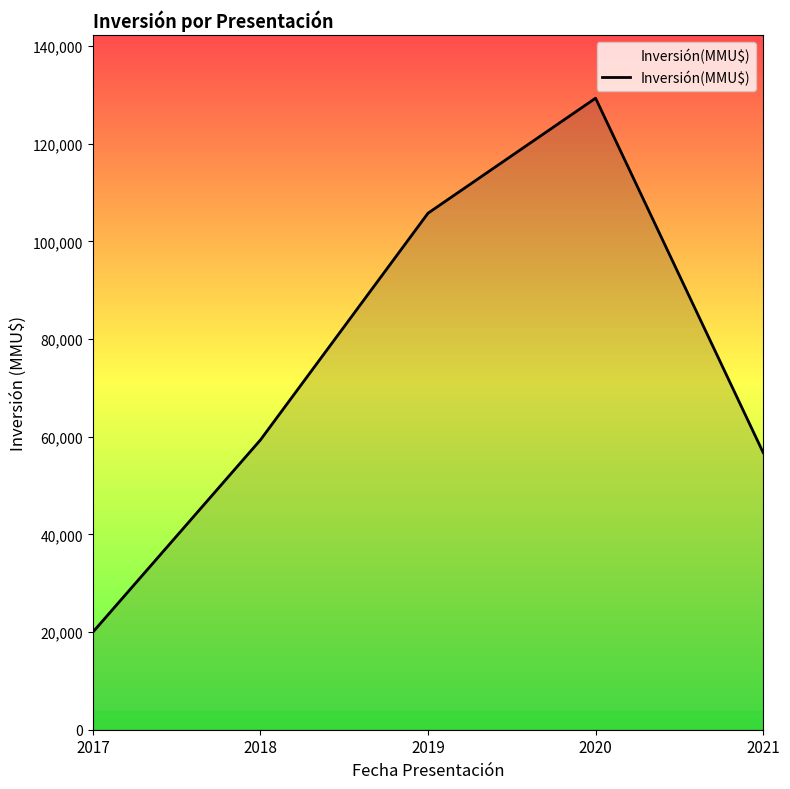

What is the sum of all values?

371297